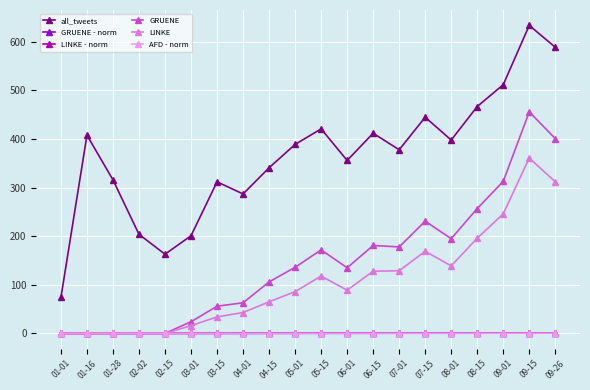

At which label does all_tweets reach its minimum?

01-01